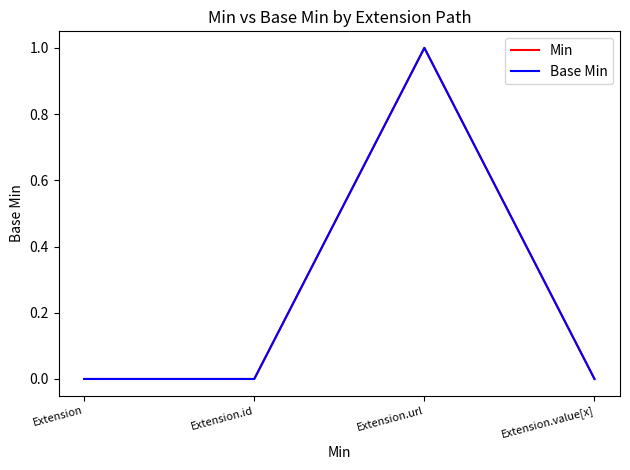

Where is the first local maximum for Base Min?

Extension.url